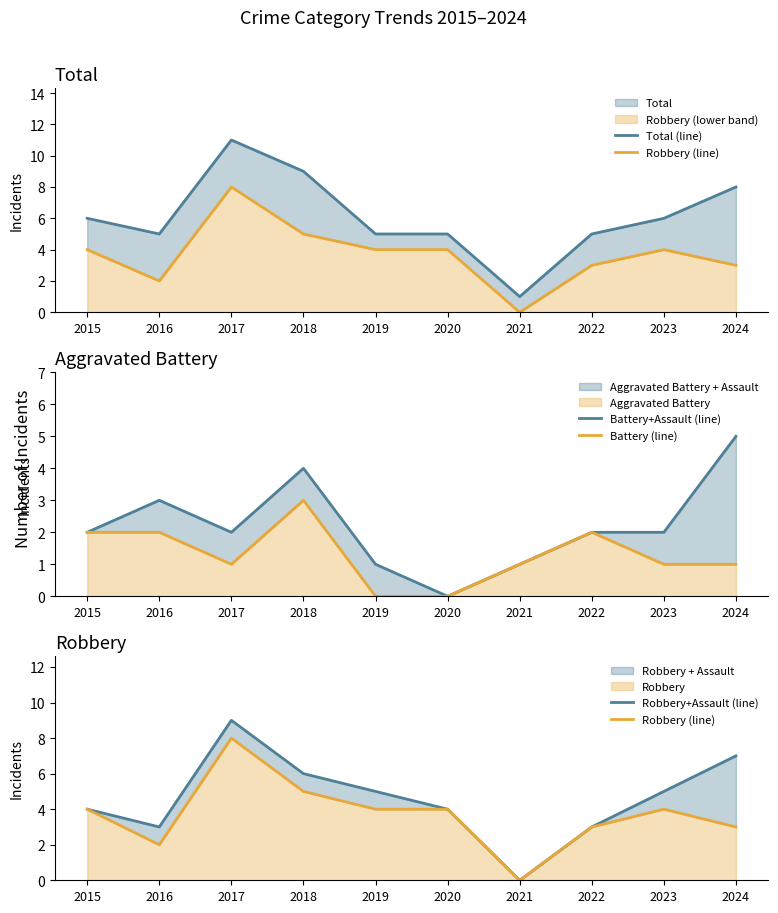

List the series in order of their peak value, highest first.

Total (line), Robbery+Assault (line), Robbery (line), Battery+Assault (line), Battery (line)